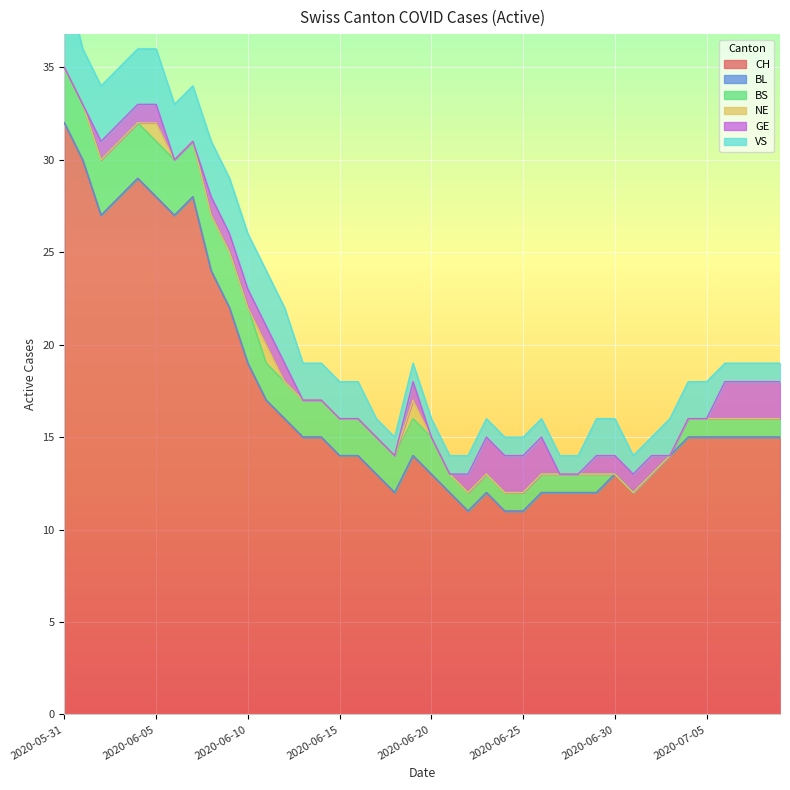

Which series has the largest total across all categories?

CH